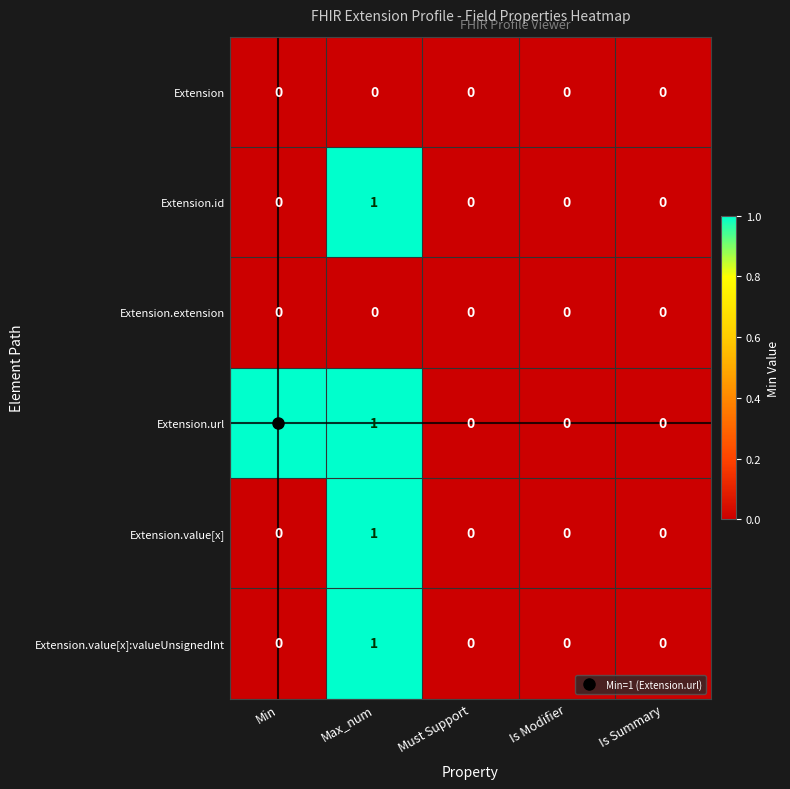

The value of Extension.id at Max_num is 2. True or false?

False